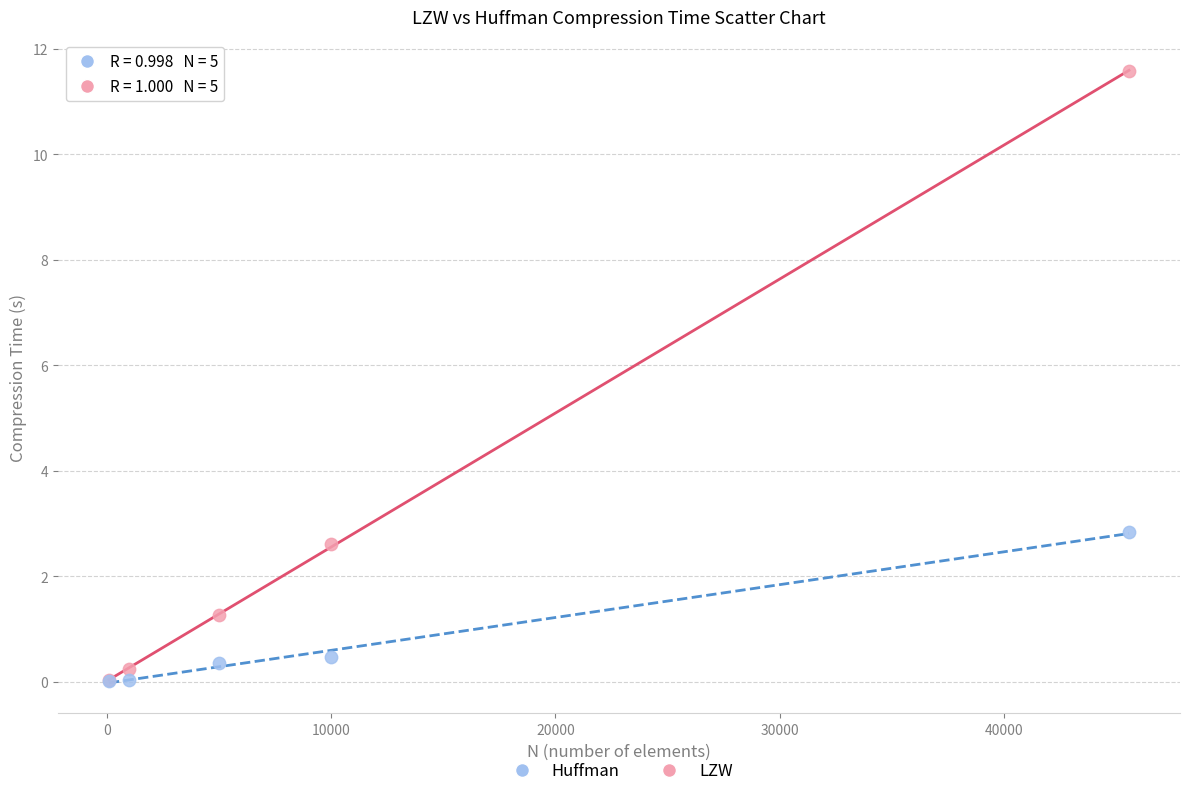

Across all series, what Y value is closest to 5?

2.8